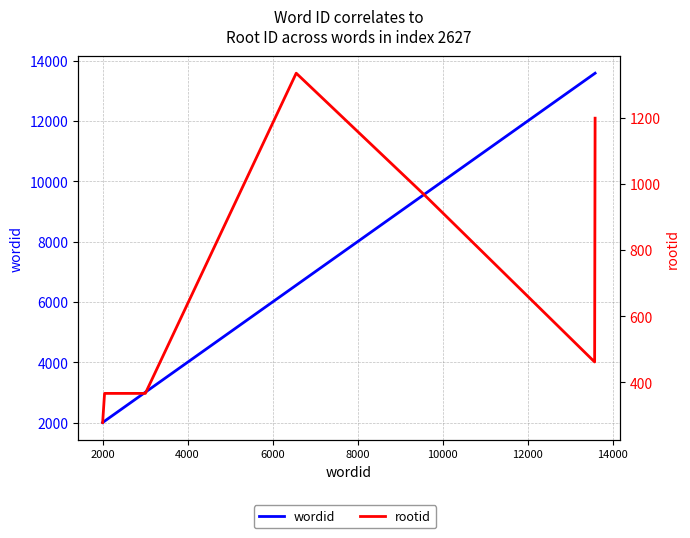

True or false: rootid has a value of 249 at 4000.

False